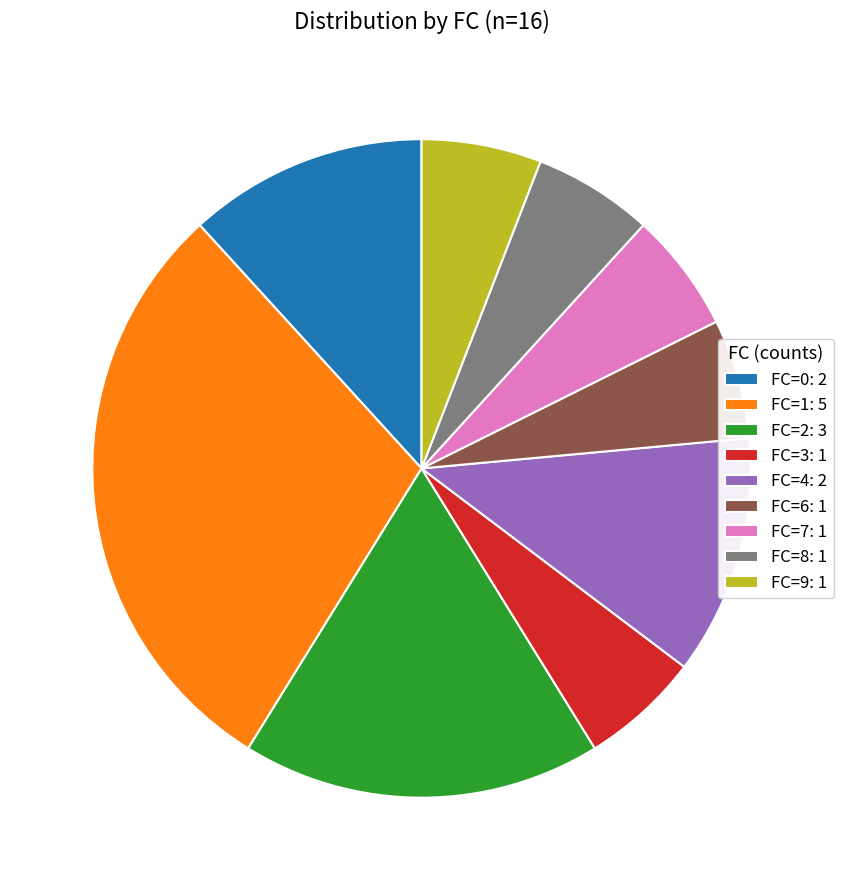

The FC=8: 1 slice represents 19% of the pie. True or false?

False